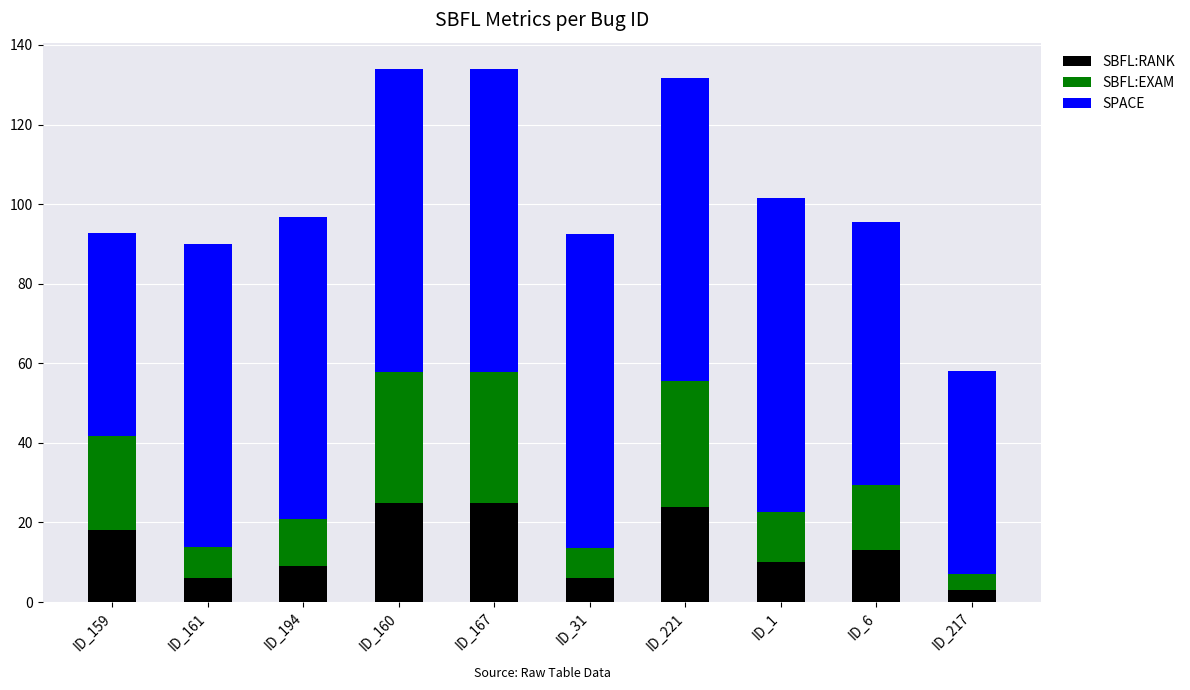

What are all the series names shown in the legend?

SBFL:RANK, SBFL:EXAM, SPACE